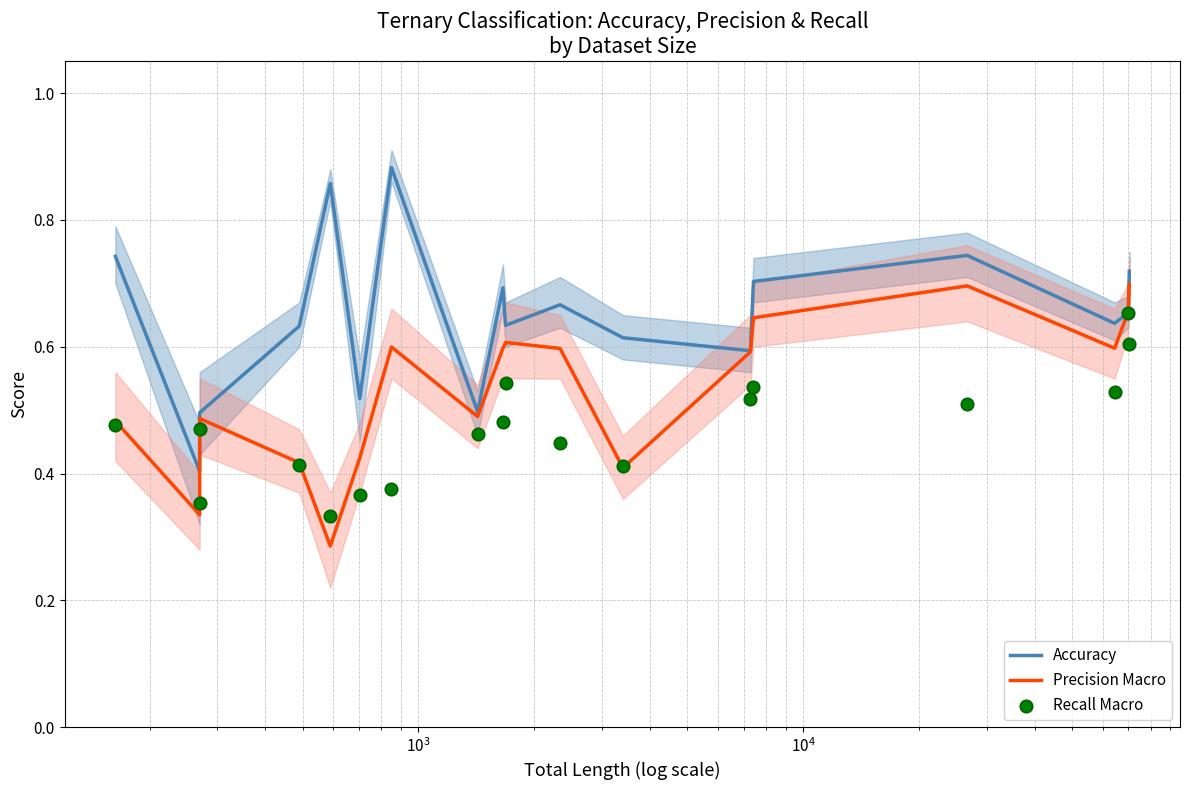

Which series contains the lowest Y value?

Precision Macro